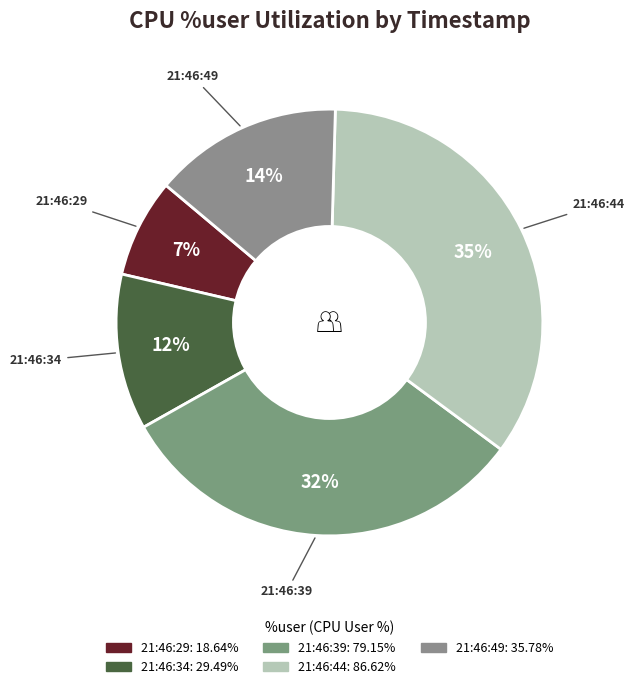

Count the number of slices in the pie.

5